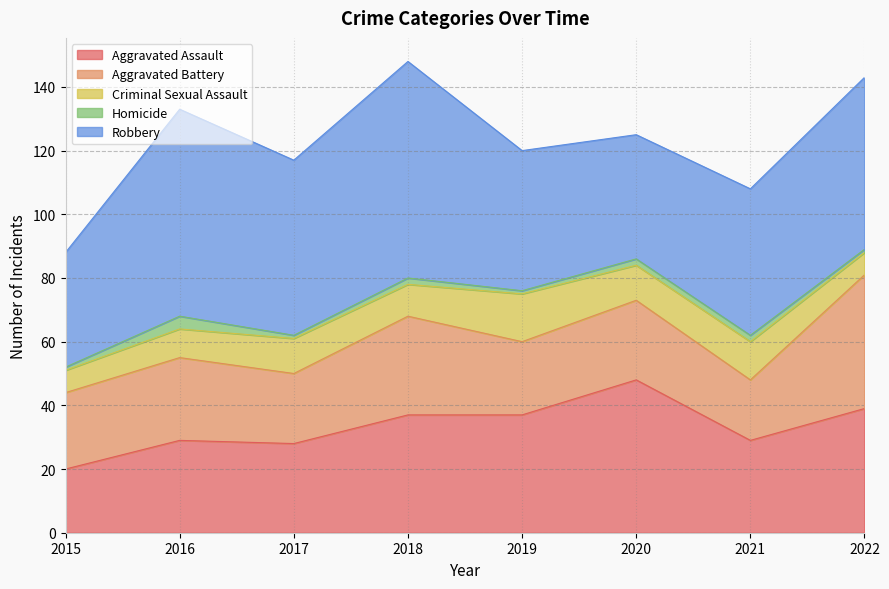

Reading left to right, transcribe all the data shown in this chart.

Aggravated Assault: 2015=20	2016=29	2017=28	2018=37	2019=37	2020=48	2021=29	2022=39
Aggravated Battery: 2015=24	2016=26	2017=22	2018=31	2019=23	2020=25	2021=19	2022=42
Criminal Sexual Assault: 2015=7	2016=9	2017=11	2018=10	2019=15	2020=11	2021=12	2022=7
Homicide: 2015=1	2016=4	2017=1	2018=2	2019=1	2020=2	2021=2	2022=1
Robbery: 2015=36	2016=65	2017=55	2018=68	2019=44	2020=39	2021=46	2022=54